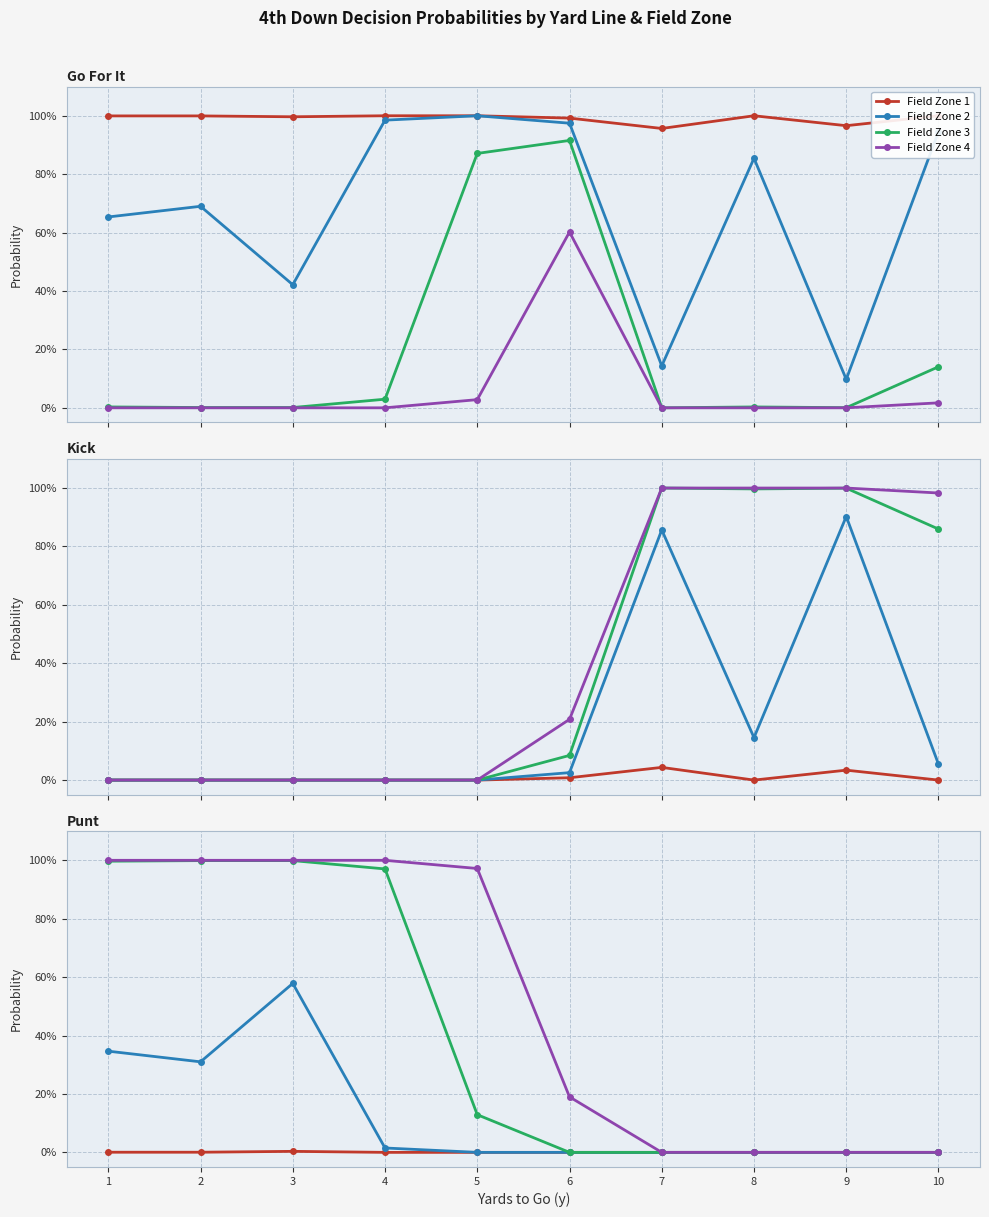

What is the difference between the maximum and second lowest values in the Field Zone 2 series?

0.6